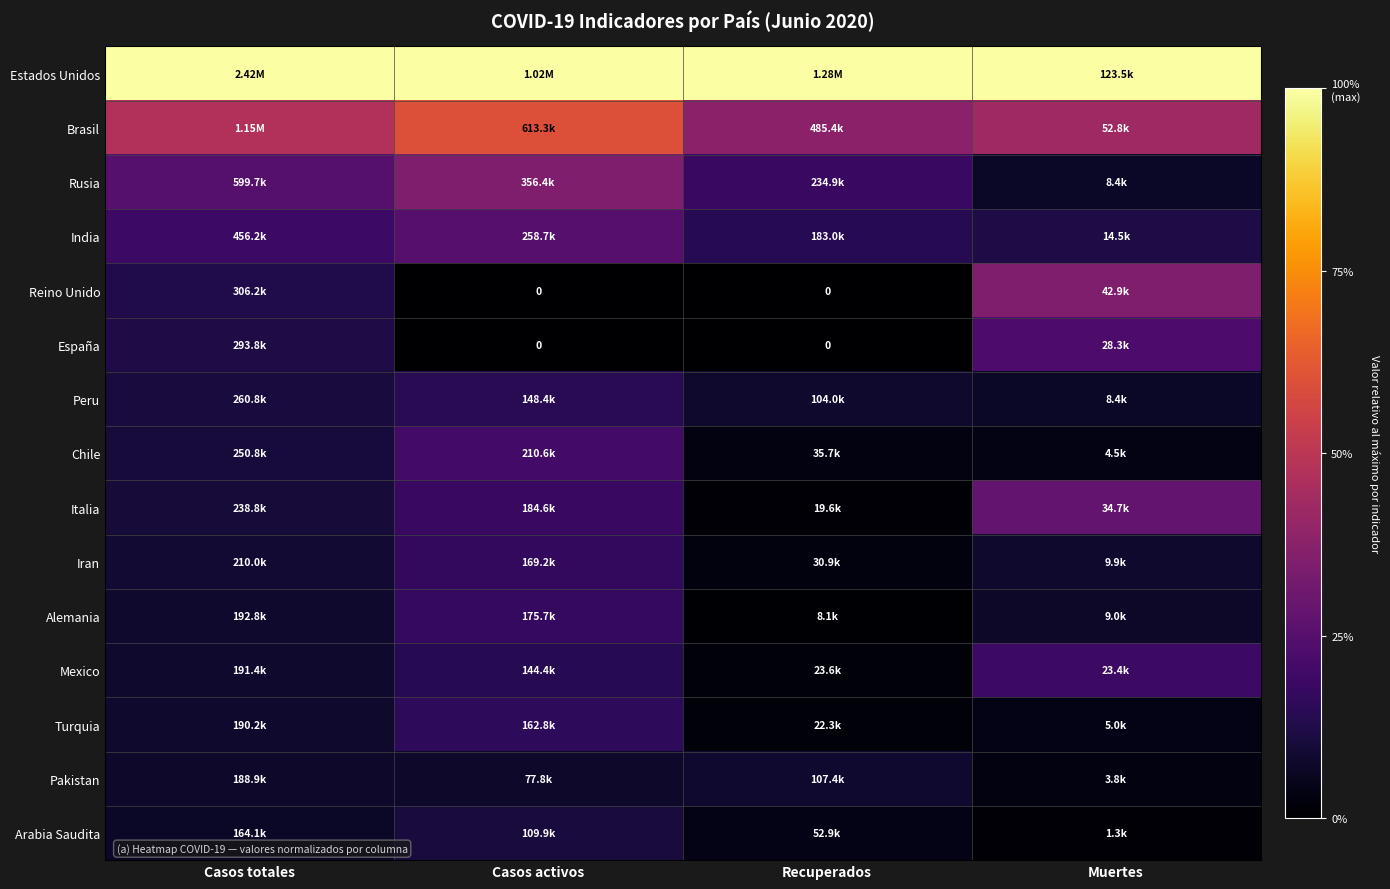

At which label does Pakistan reach its minimum?

Muertes